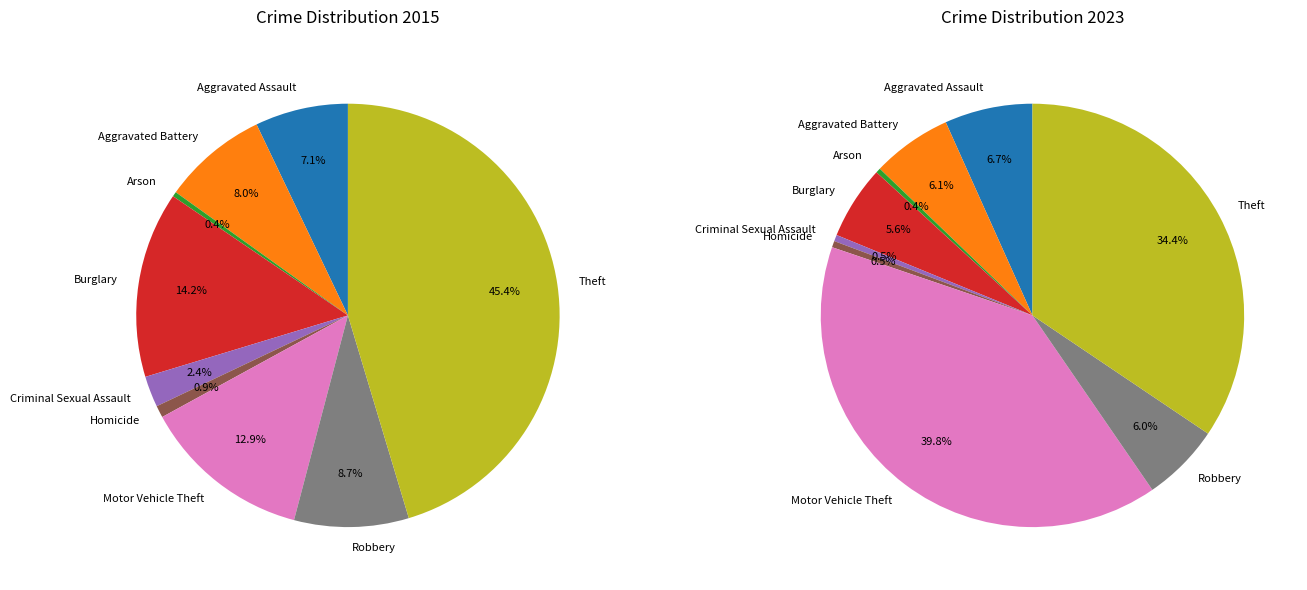

Rank the categories by value from highest to lowest.

Theft, Burglary, Motor Vehicle Theft, Robbery, Aggravated Battery, Aggravated Assault, Criminal Sexual Assault, Homicide, Arson